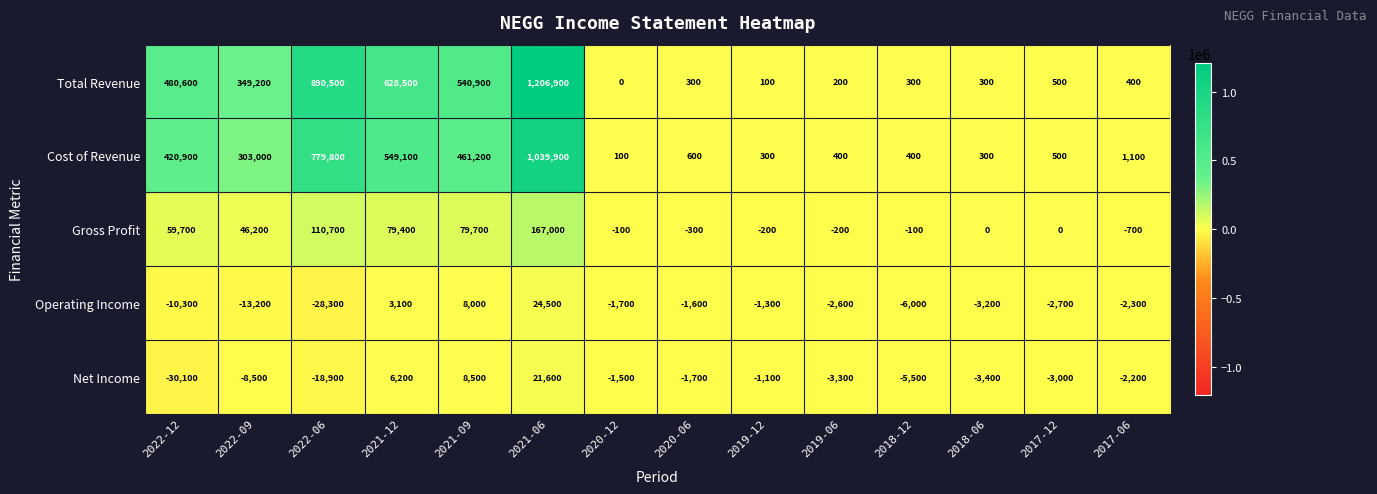

Which series changed the most between 2022-12 and 2017-12?

Total Revenue